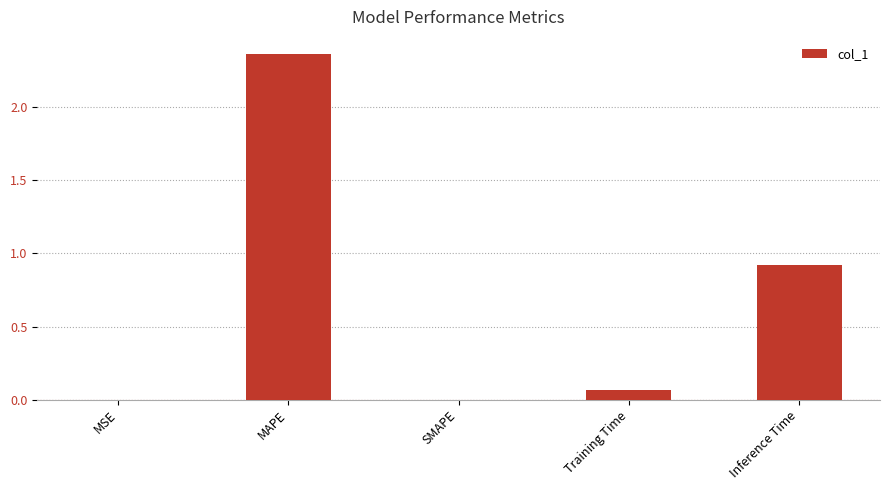

How many categories are shown in the chart?

5